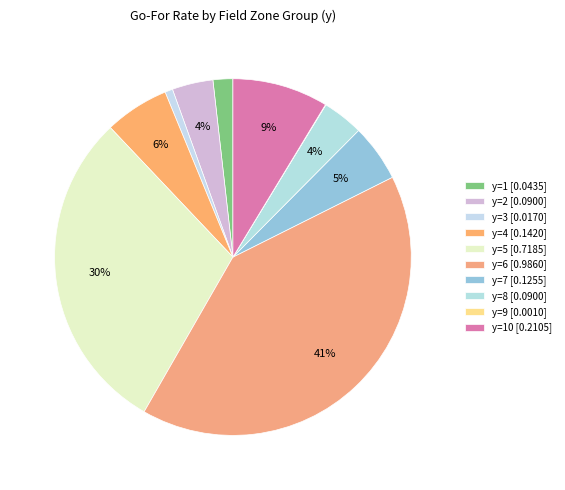

Is there any slice that represents more than half of the pie?

No